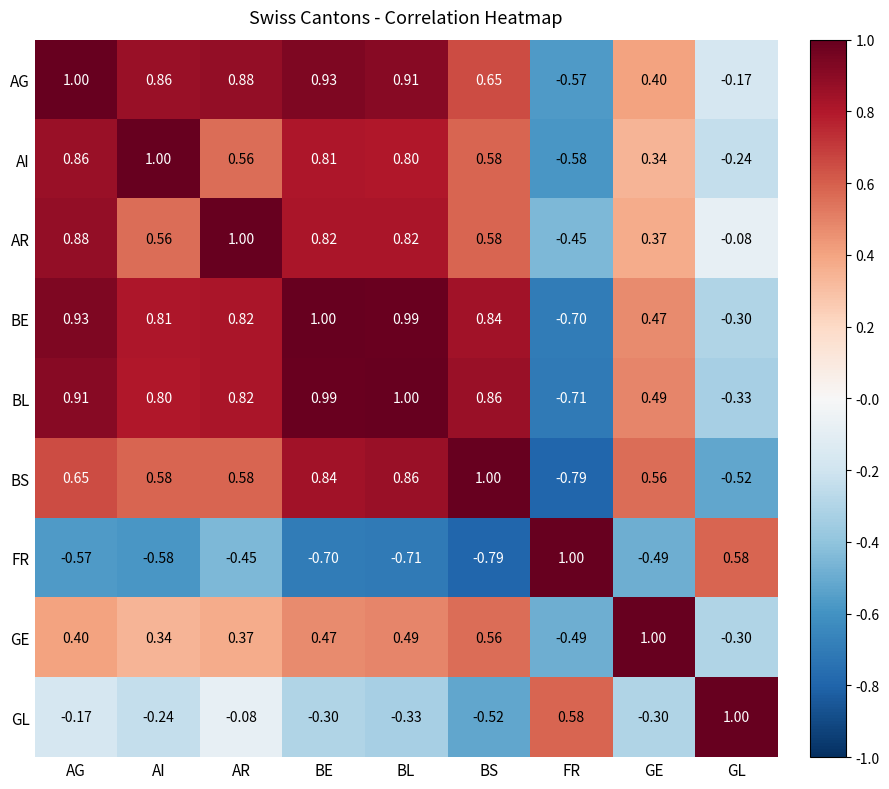

Which series has the largest total across all categories?

AG